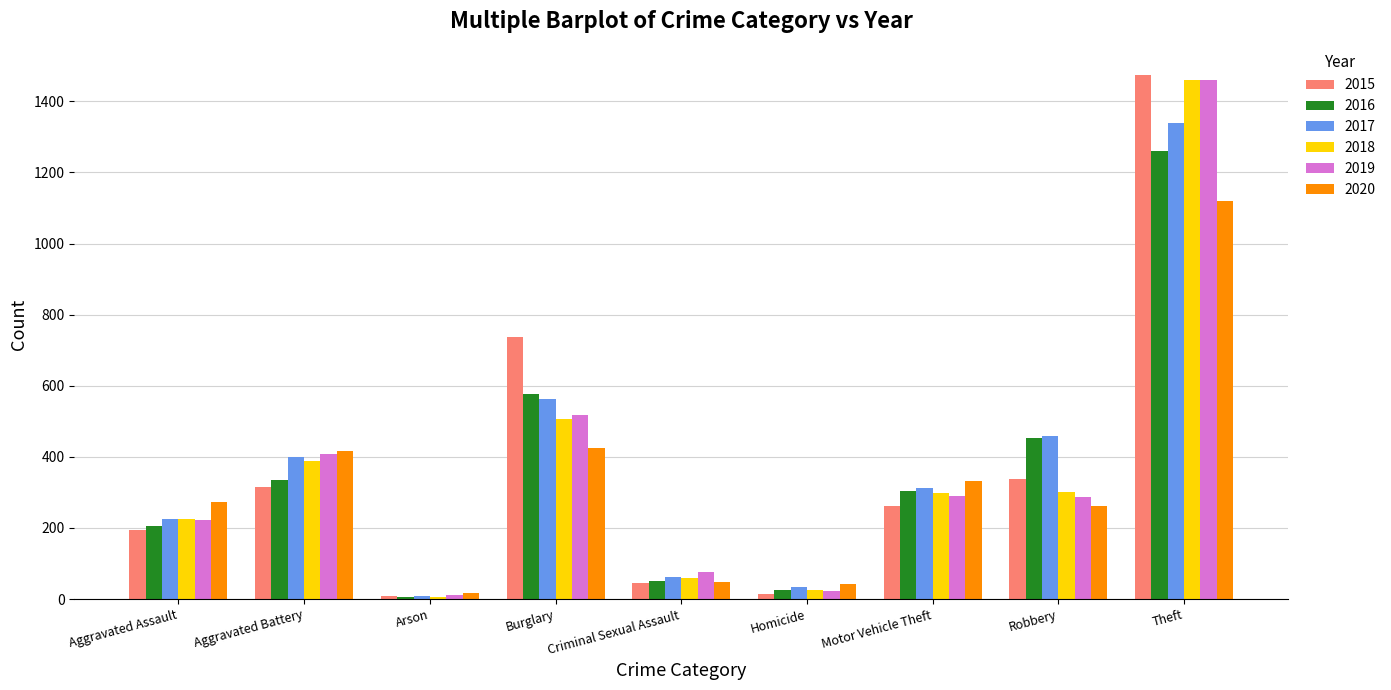

What is the label of the 7th bar from the left?

Motor Vehicle Theft